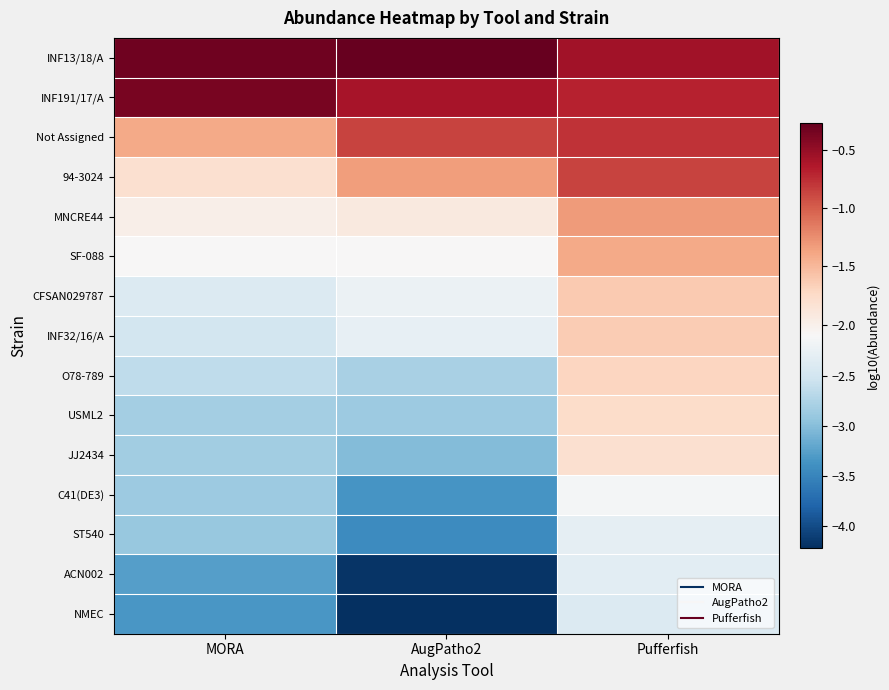

What is the total value across all series at MORA?

-33.5